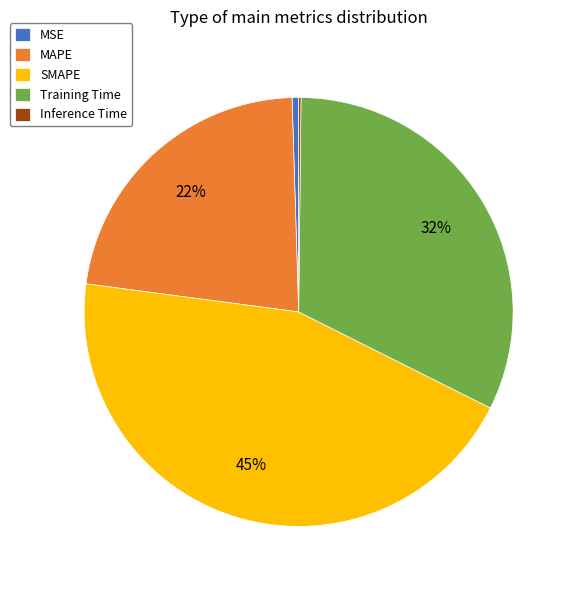

Which category has the biggest portion of the pie?

SMAPE